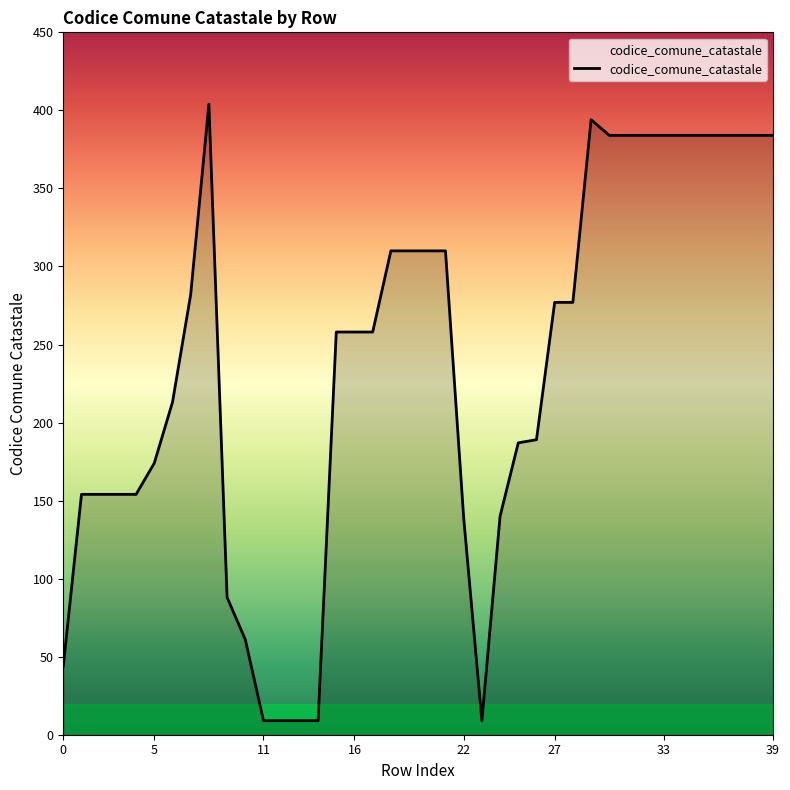

What is the difference between the maximum and minimum values?

395